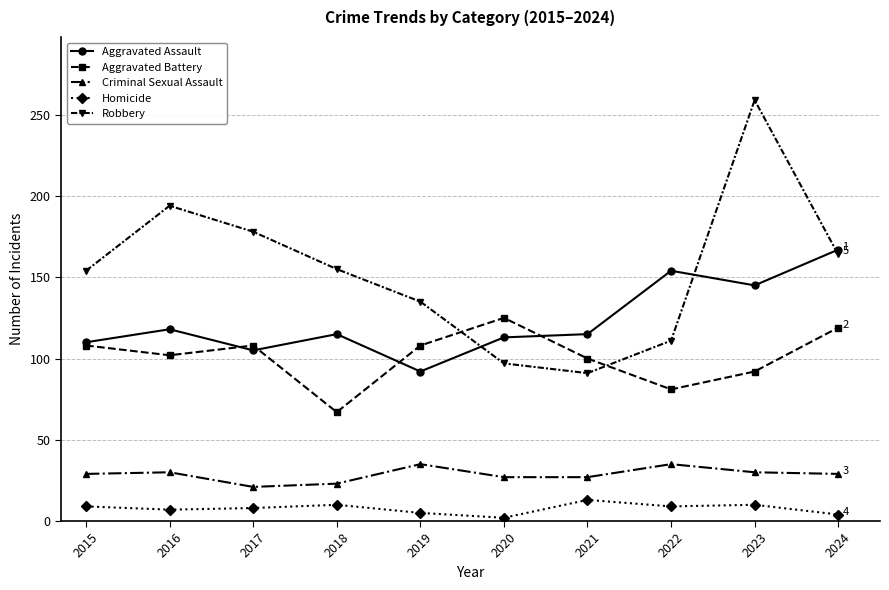

Which series has the widest spread of values?

Robbery